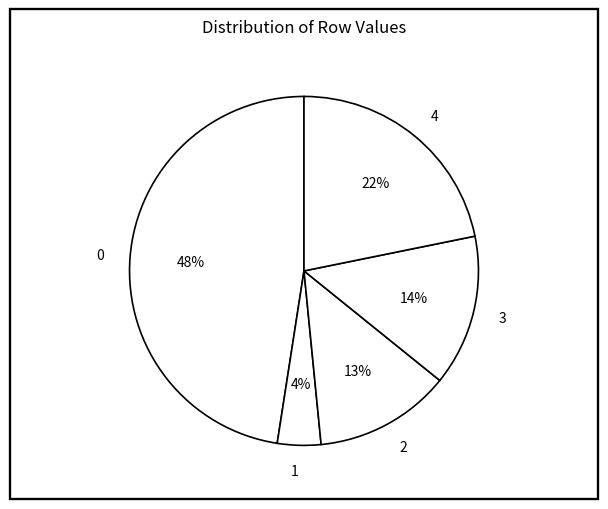

Is it true that 4 is 27% of the pie?

False